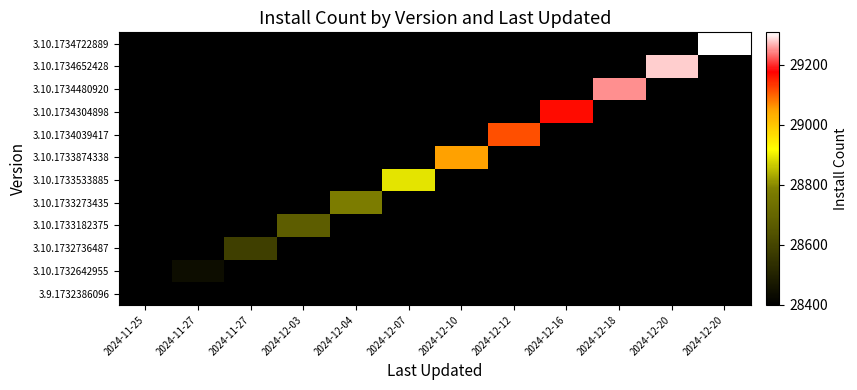

Between 2024-12-12 and 2024-11-27, which is larger?

2024-12-12